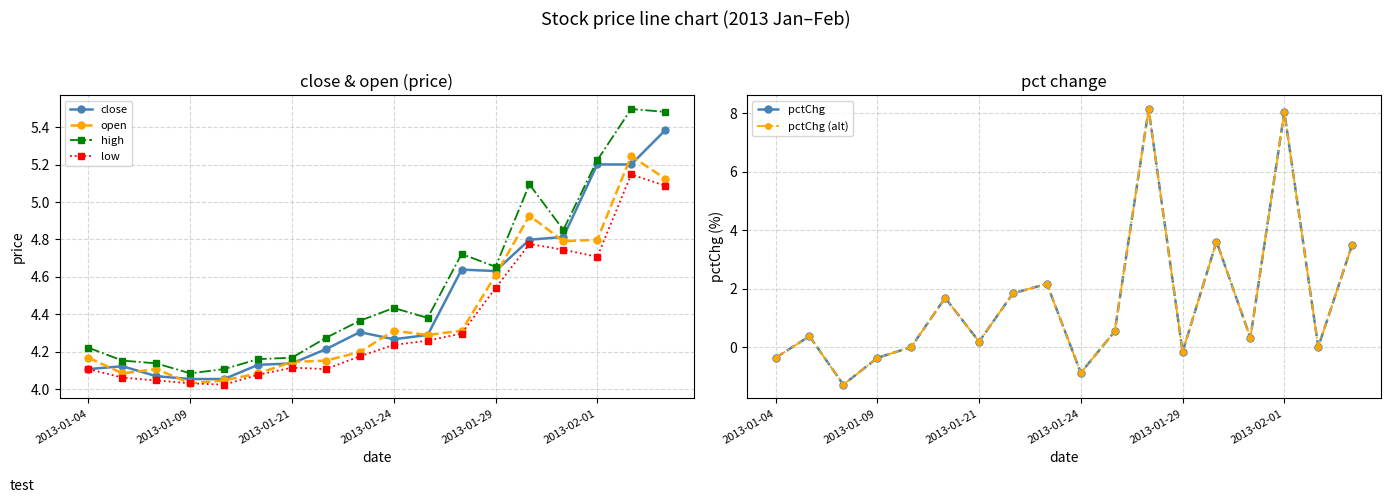

Which series ends up on top after the final intersection of open and close?

close